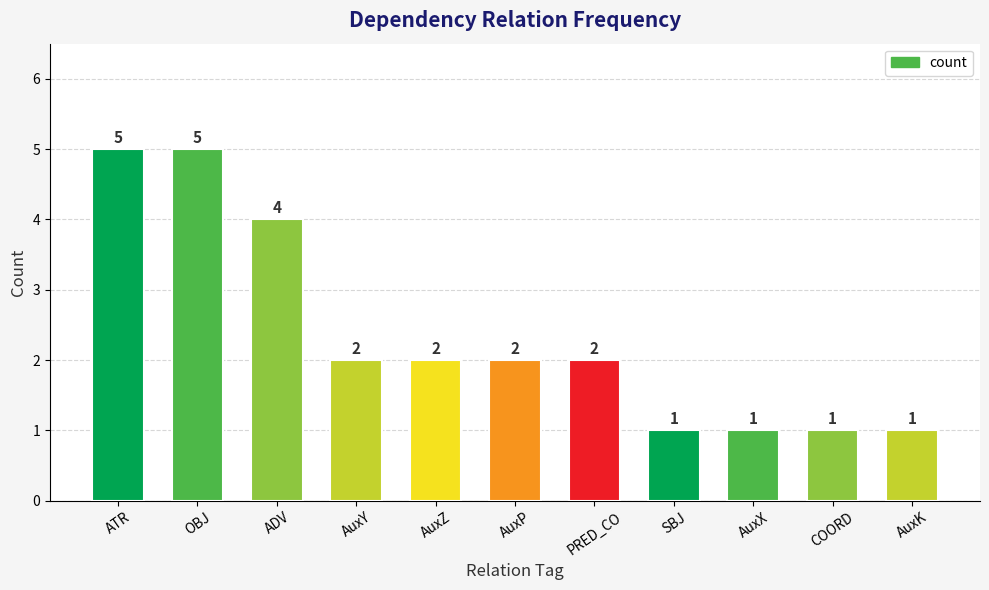

What is the label of the 6th bar from the left?

AuxP